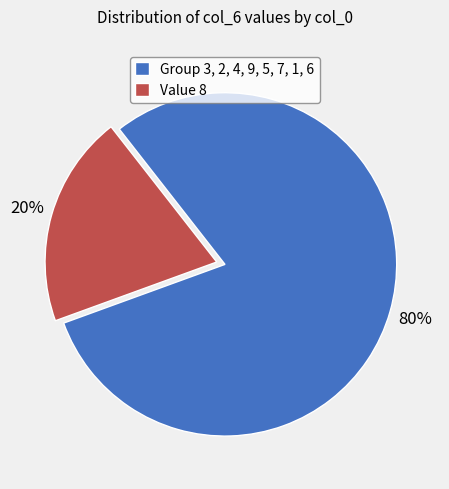

To the nearest percent, what percentage of the pie is Value 8?

20%